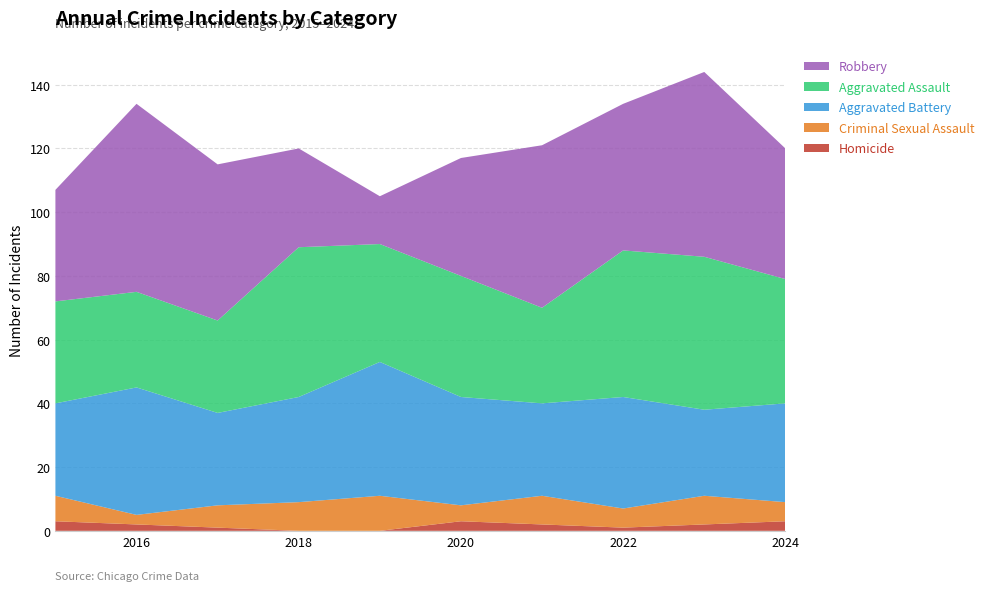

Reading left to right, list all the values displayed in this chart.

Homicide: 2015=3	2016=2	2017=1	2018=0	2019=0	2020=3	2021=2	2022=1	2023=2	2024=3
Criminal Sexual Assault: 2015=8	2016=3	2017=7	2018=9	2019=11	2020=5	2021=9	2022=6	2023=9	2024=6
Aggravated Battery: 2015=29	2016=40	2017=29	2018=33	2019=42	2020=34	2021=29	2022=35	2023=27	2024=31
Aggravated Assault: 2015=32	2016=30	2017=29	2018=47	2019=37	2020=38	2021=30	2022=46	2023=48	2024=39
Robbery: 2015=35	2016=59	2017=49	2018=31	2019=15	2020=37	2021=51	2022=46	2023=58	2024=41